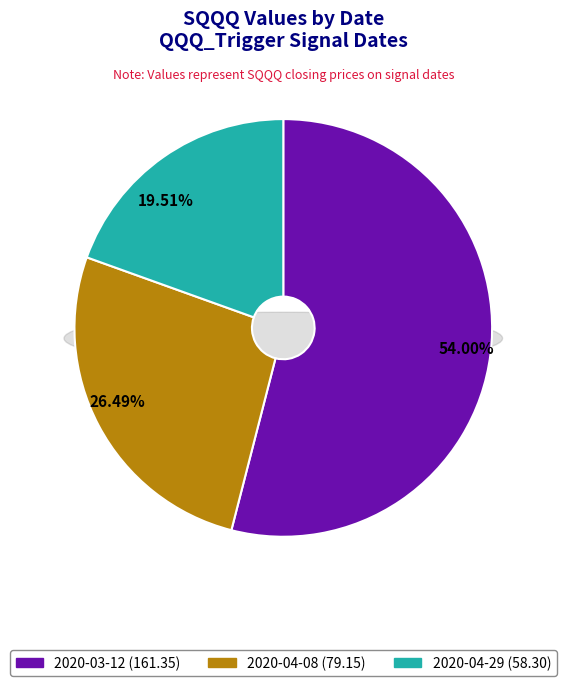

What is the ratio of the value at 2020-04-08 to the value at 2020-04-29?

1.4